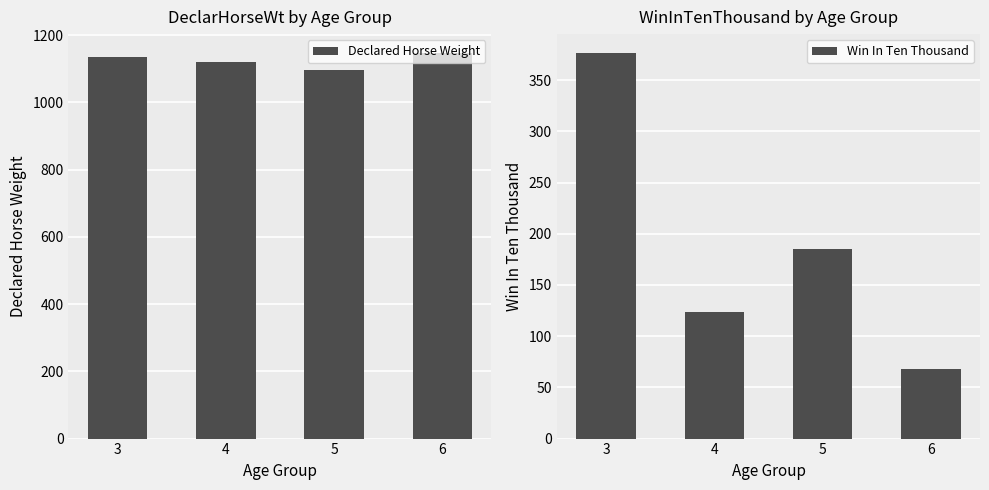

Is it true that Win In Ten Thousand equals 161.7 at 4?

False